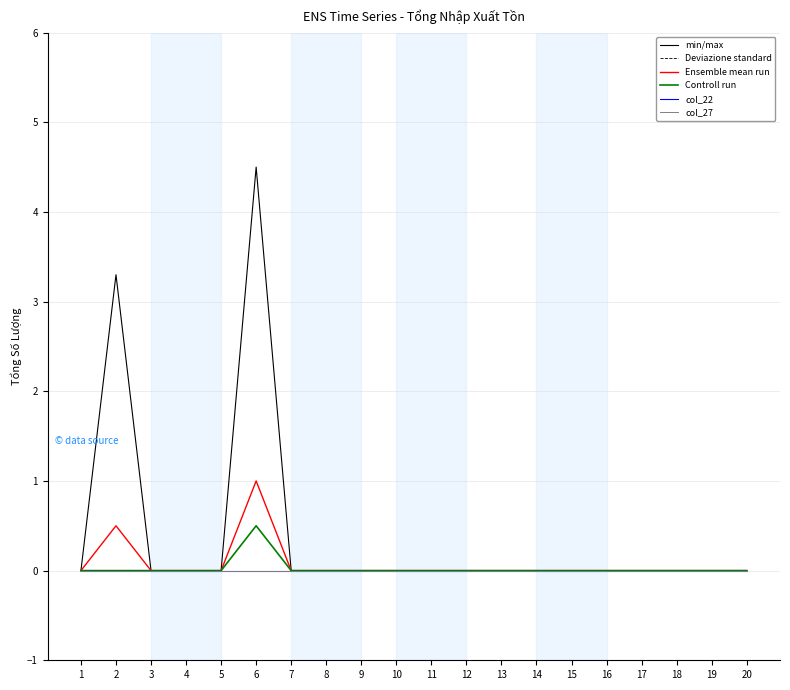

What is the difference between the maximum and minimum values in the Controll run series?

0.5